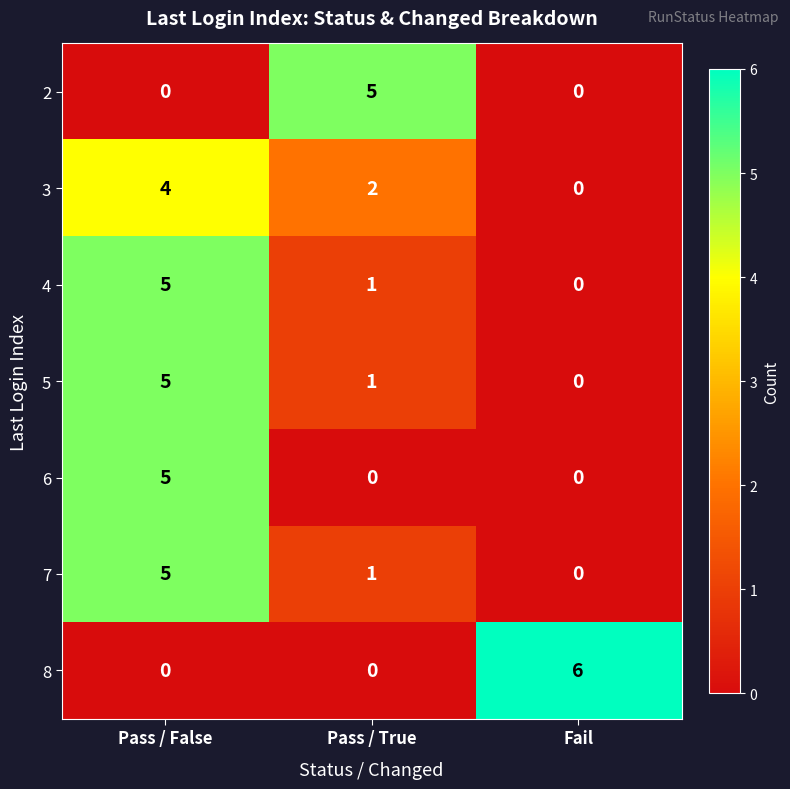

Reading left to right, extract all data points from this chart.

2: Pass / False=0	Pass / True=5	Fail=0
3: Pass / False=4	Pass / True=2	Fail=0
4: Pass / False=5	Pass / True=1	Fail=0
5: Pass / False=5	Pass / True=1	Fail=0
6: Pass / False=5	Pass / True=0	Fail=0
7: Pass / False=5	Pass / True=1	Fail=0
8: Pass / False=0	Pass / True=0	Fail=6